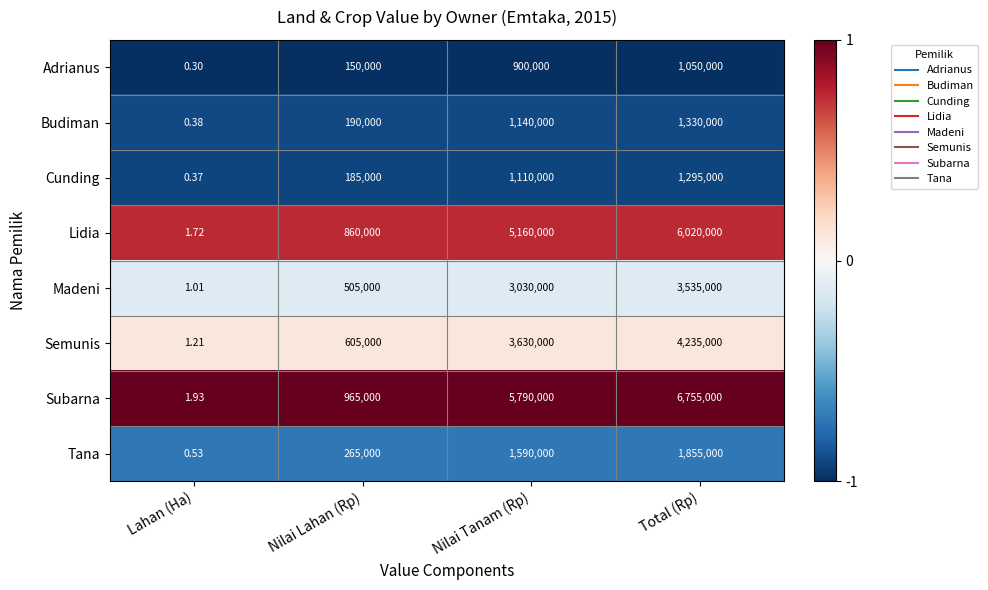

Which category has the lowest value in the Budiman series?

Lahan (Ha)